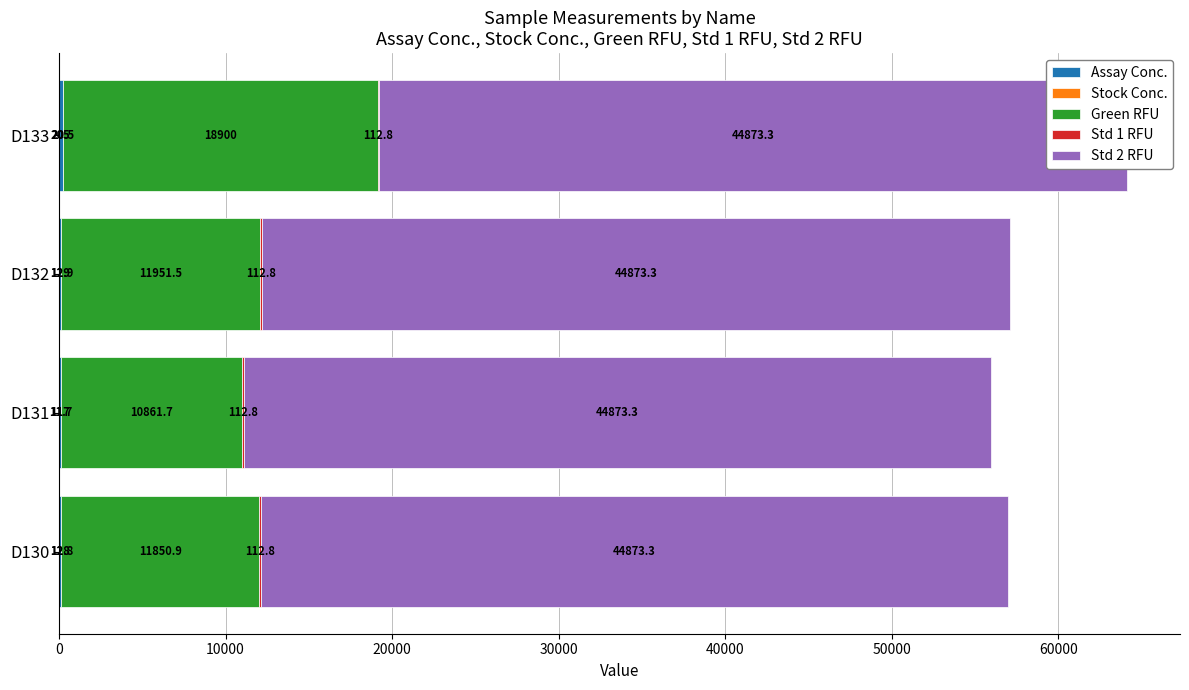

How many bars are there in each group?

5